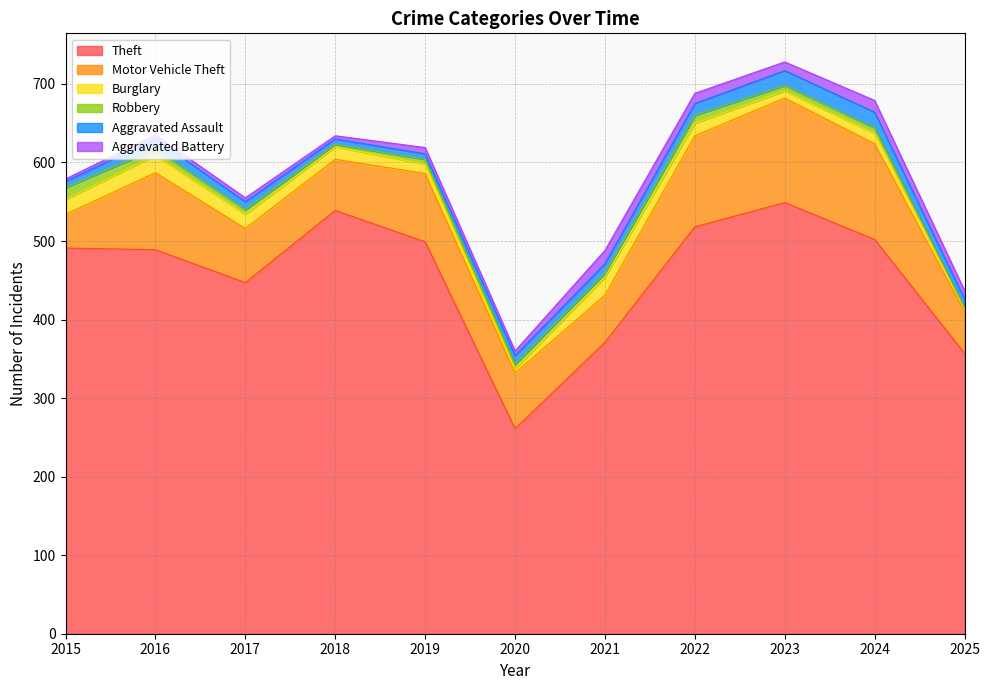

True or false: Aggravated Battery and Motor Vehicle Theft intersect in this chart.

False